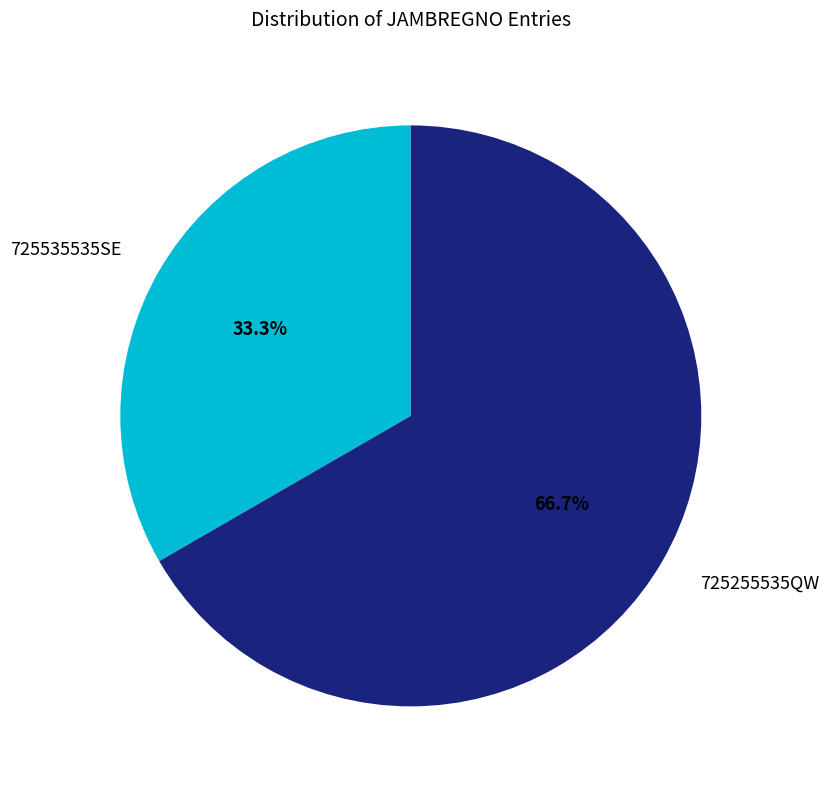

Count the number of slices in the pie.

2